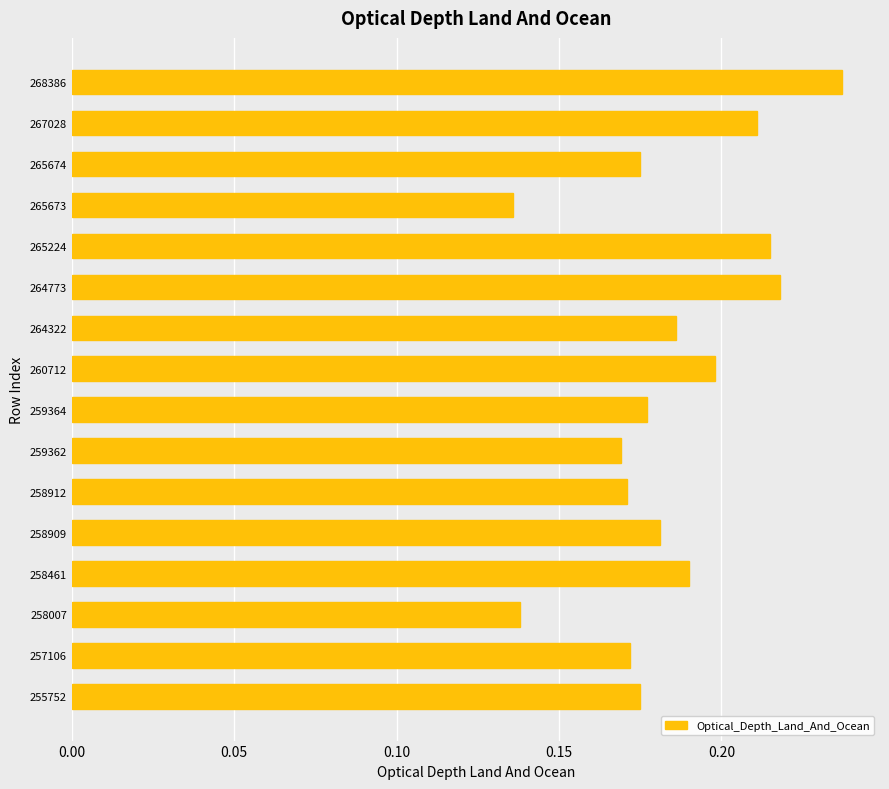

True or false: the data shows 0.2 at 264773.

True